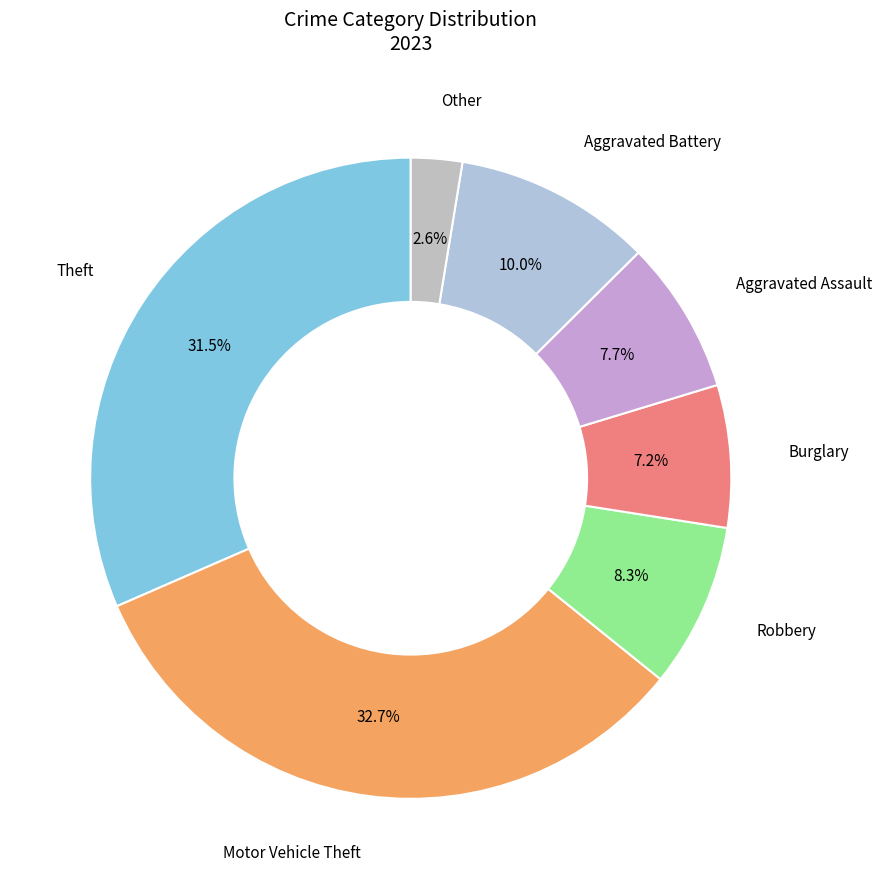

To the nearest percent, what is the average slice percentage?

14%